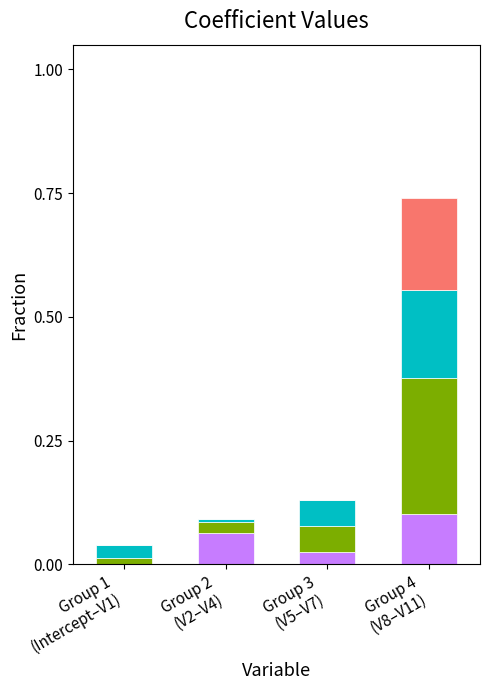

Are the bars grouped side by side (vs. stacked)?

No